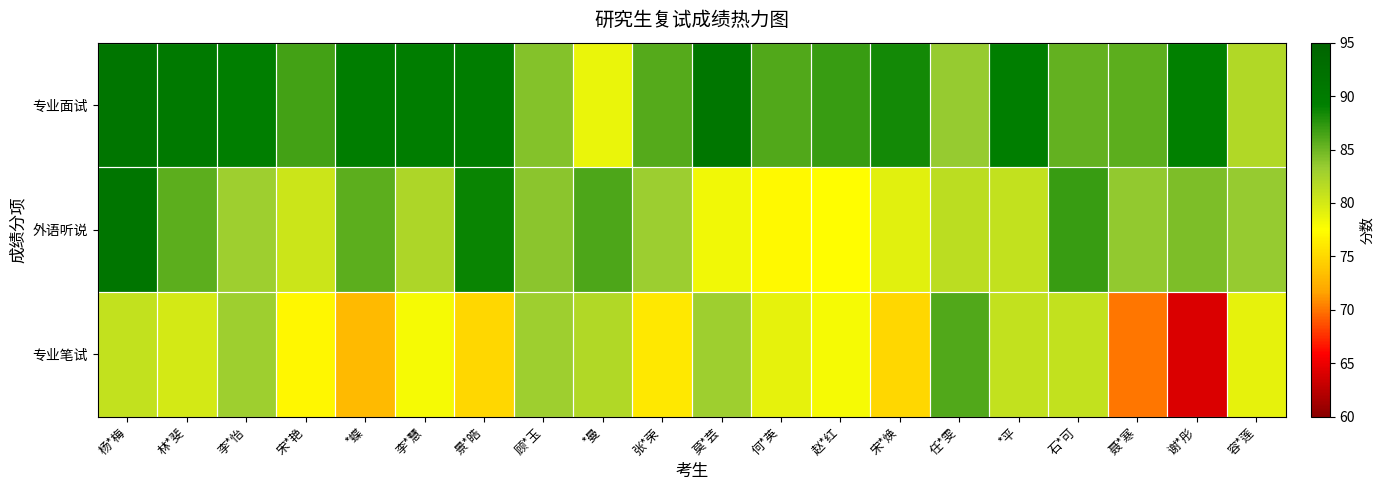

Reading left to right, list all the values displayed in this chart.

专业面试: 杨*梅=91.4	林*斐=90.6	李*怡=89.4	宋*艳=86.6	*蝶=89.7	李*慧=89.7	景*皓=89.7	顾*玉=84.1	*曼=78.7	张*荣=85.9	莫*芸=91.1	何*英=86.1	赵*红=87.0	宋*焕=88.4	任*雯=83.4	*平=89.4	石*可=85.3	聂*寒=85.7	谢*彤=89.1	容*莲=82.0
外语听说: 杨*梅=91.4	林*斐=85.6	李*怡=83.0	宋*艳=80.4	*蝶=85.6	李*慧=82.2	景*皓=88.8	顾*玉=83.8	*曼=86.2	张*荣=83.2	莫*芸=78.2	何*英=77.2	赵*红=77.4	宋*焕=79.2	任*雯=81.4	*平=81.0	石*可=87.0	聂*寒=83.6	谢*彤=84.4	容*莲=83.4
专业笔试: 杨*梅=81.0	林*斐=80.0	李*怡=83.0	宋*艳=77.0	*蝶=73.0	李*慧=78.0	景*皓=75.0	顾*玉=83.0	*曼=82.0	张*荣=76.0	莫*芸=83.0	何*英=79.0	赵*红=78.0	宋*焕=75.0	任*雯=86.0	*平=81.0	石*可=81.0	聂*寒=70.0	谢*彤=64.0	容*莲=79.0